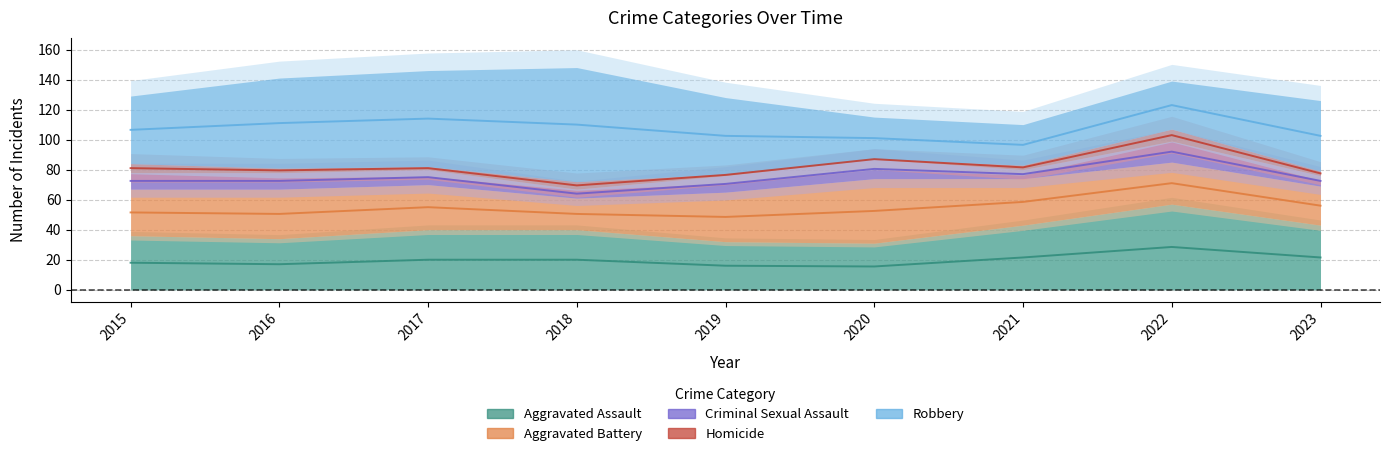

At which category does Robbery reach its first local peak?

2018